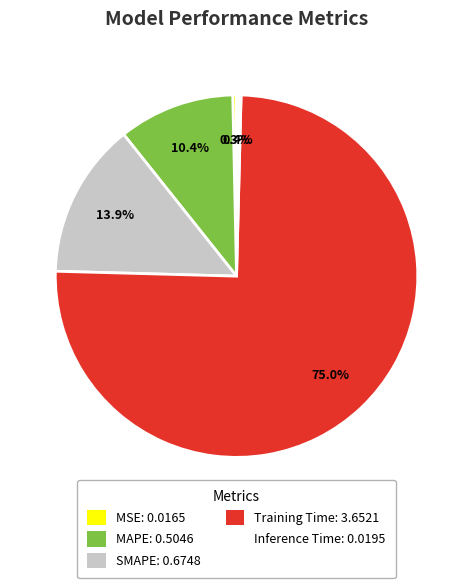

How much of the chart is everything except Inference Time?

99.6%